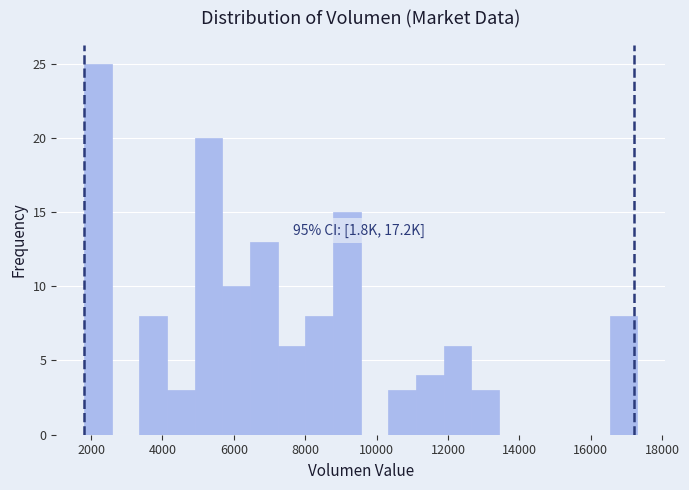

Read against the x-axis, roughly where is the centre of the tallest bar?

2200